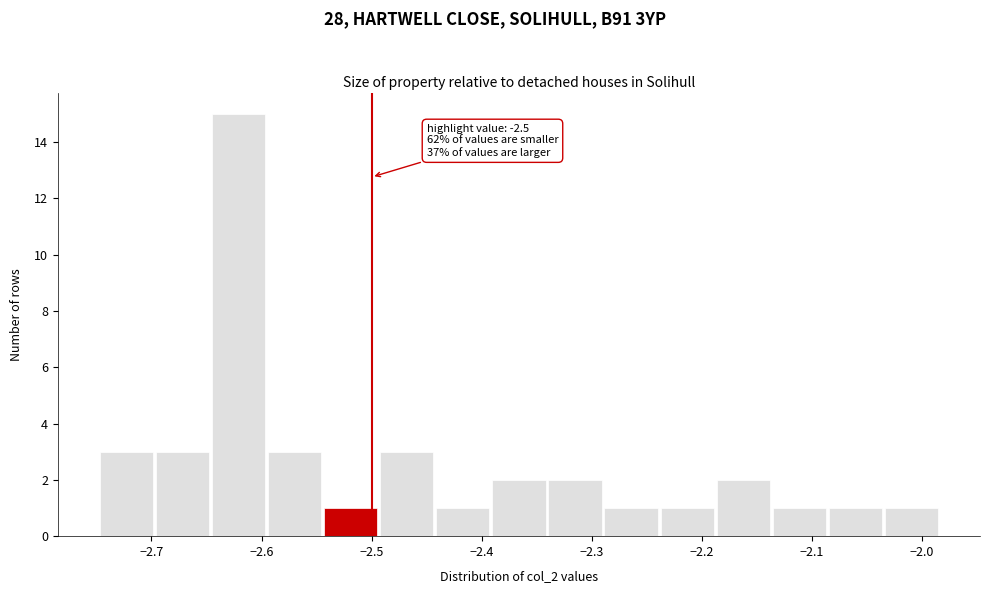

Which range on the x-axis has the tallest bar?

-2.65 to -2.59